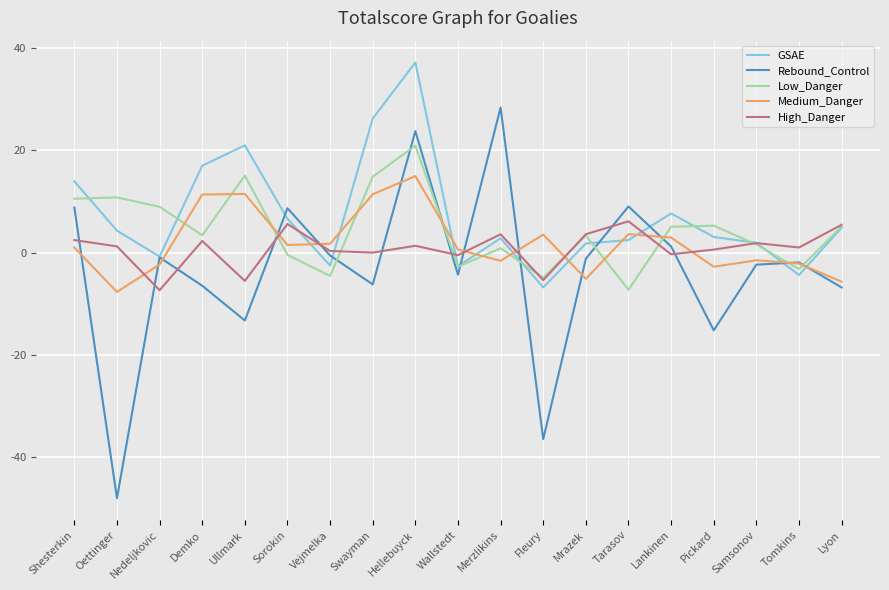

What is the total value across all series at Demko?

27.5